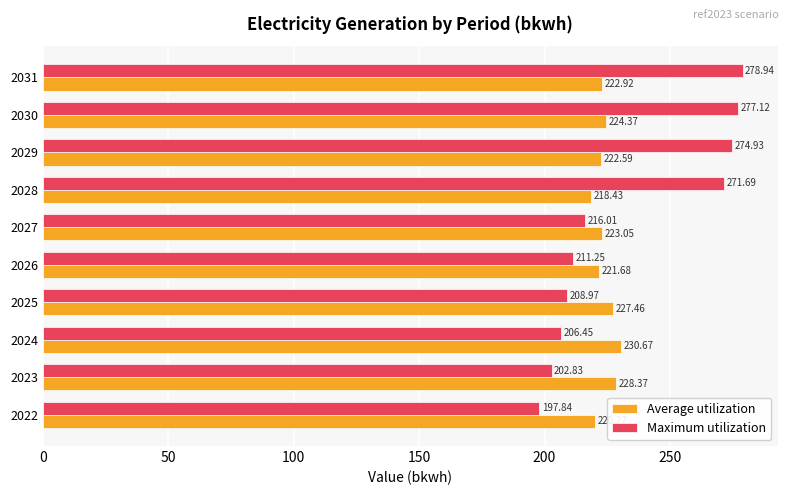

What is the spread (max minus min) of values at 2025?

18.5